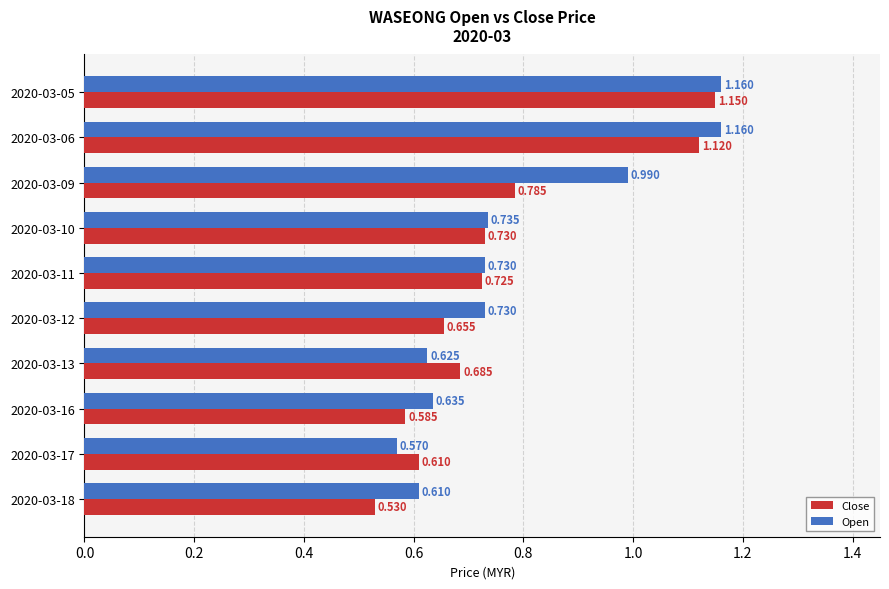

Is the value of Open at 2020-03-06 greater than the value of Close at 2020-03-17?

Yes